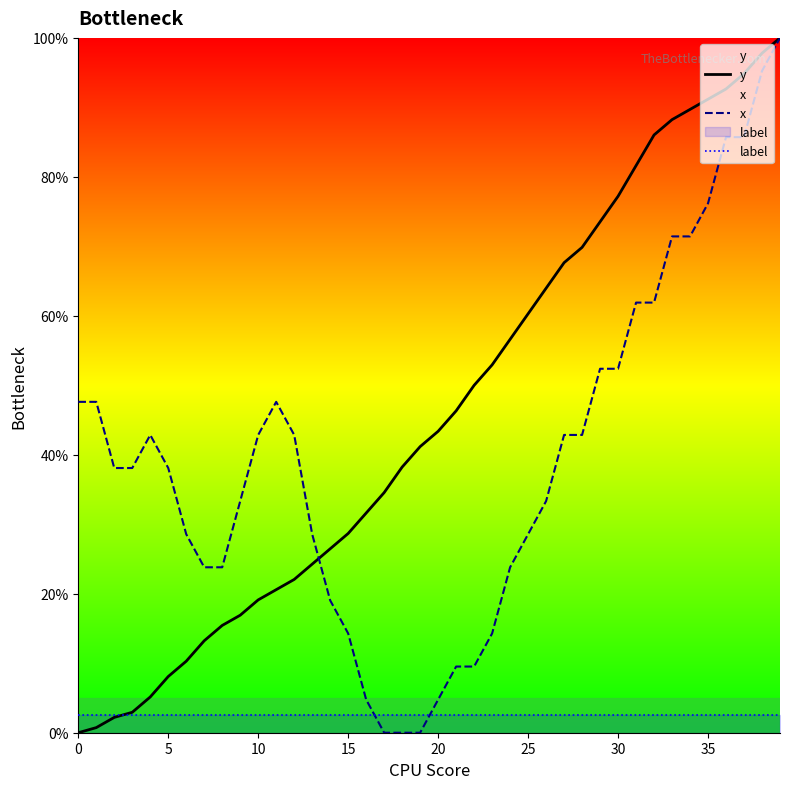

How many lines are shown in the chart?

3